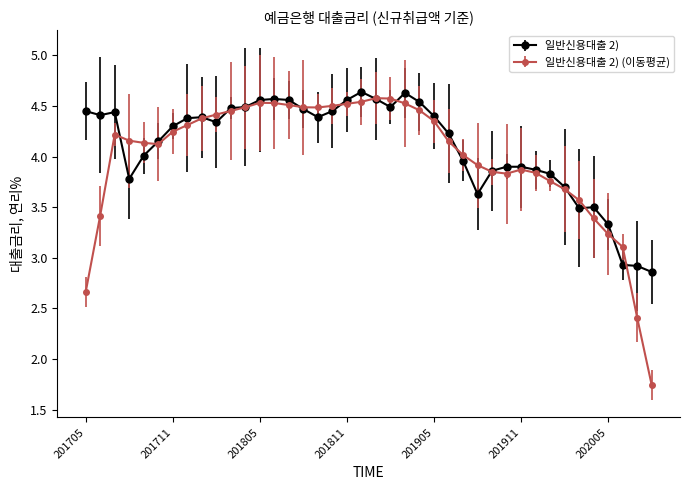

True or false: 일반신용대출 2) (이동평균) has more than 1 interior local peaks.

True